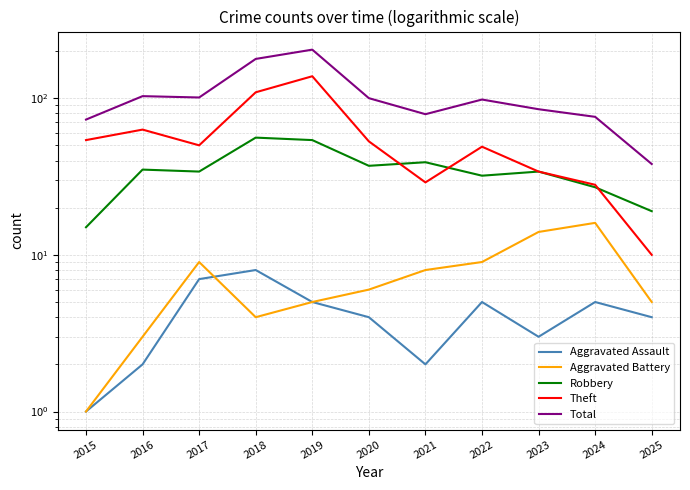

What are all the series names shown in the legend?

Aggravated Assault, Aggravated Battery, Robbery, Theft, Total